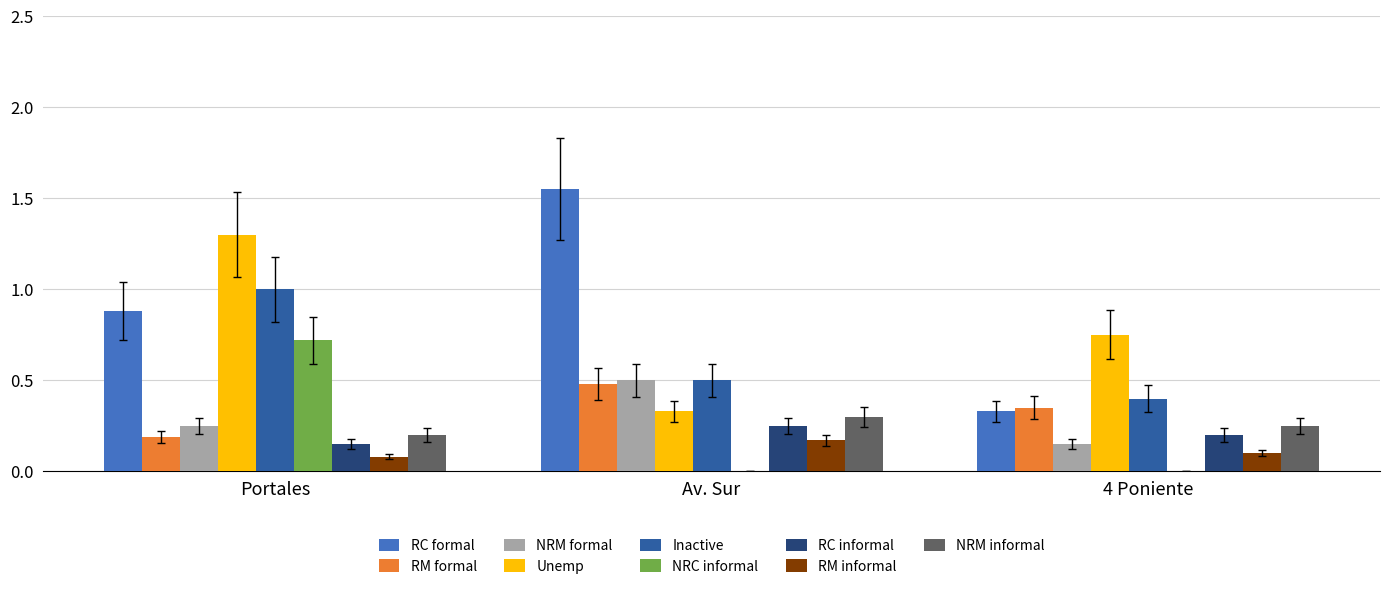

Between Portales and Av. Sur, which series saw the biggest shift?

Unemp